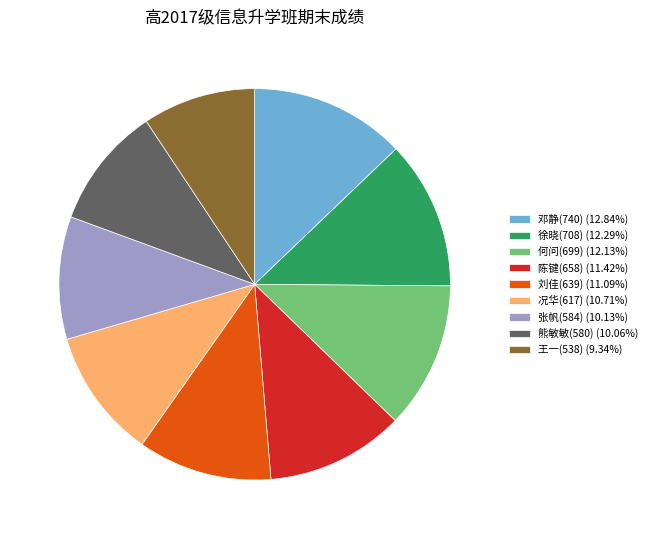

What is the ratio of the value at 况华(617) to the value at 徐晓(708)?

0.9